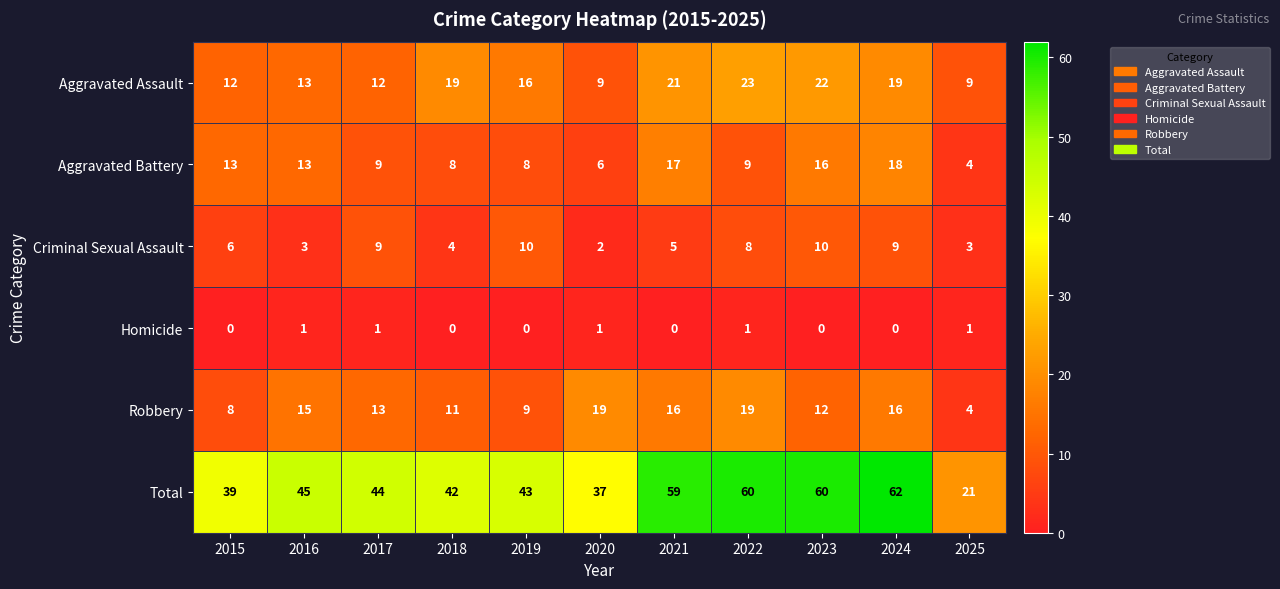

How many series are shown in this chart?

6